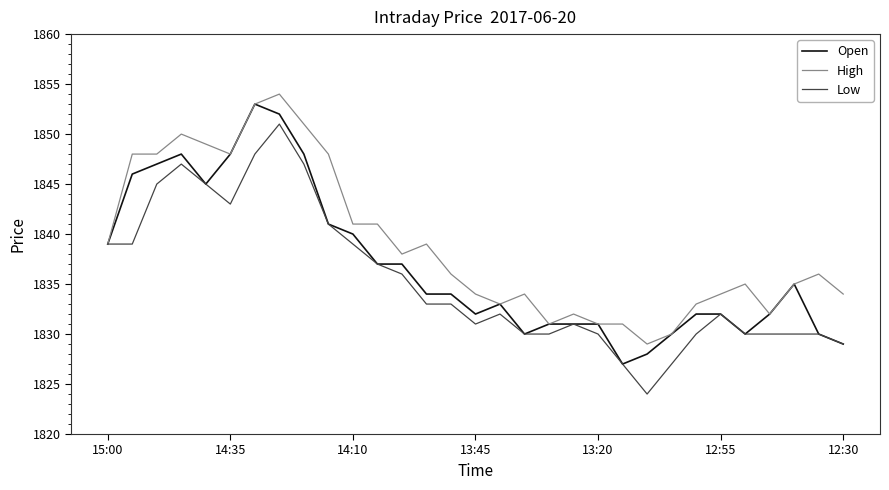

What is the highest value of the Low series?

1851